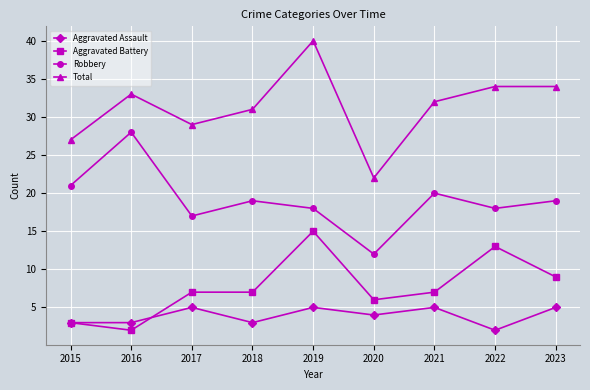

True or false: Aggravated Battery and Total cross at least once.

False